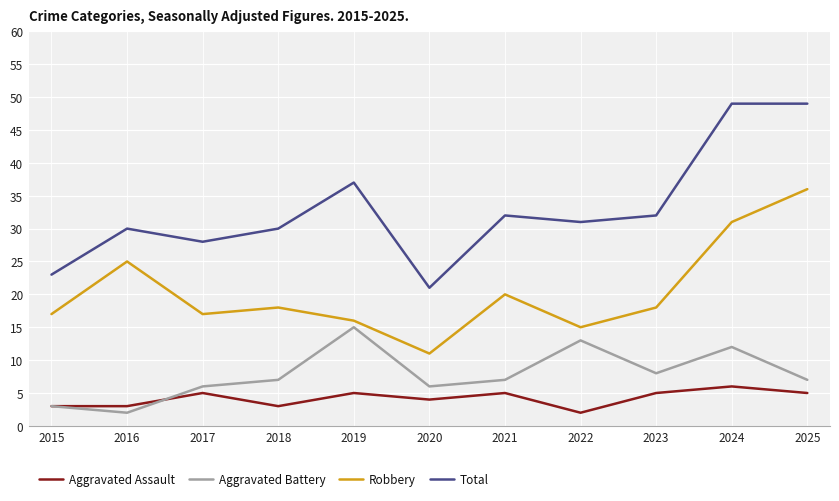

True or false: Aggravated Assault has a value of 1 at 2015.

False